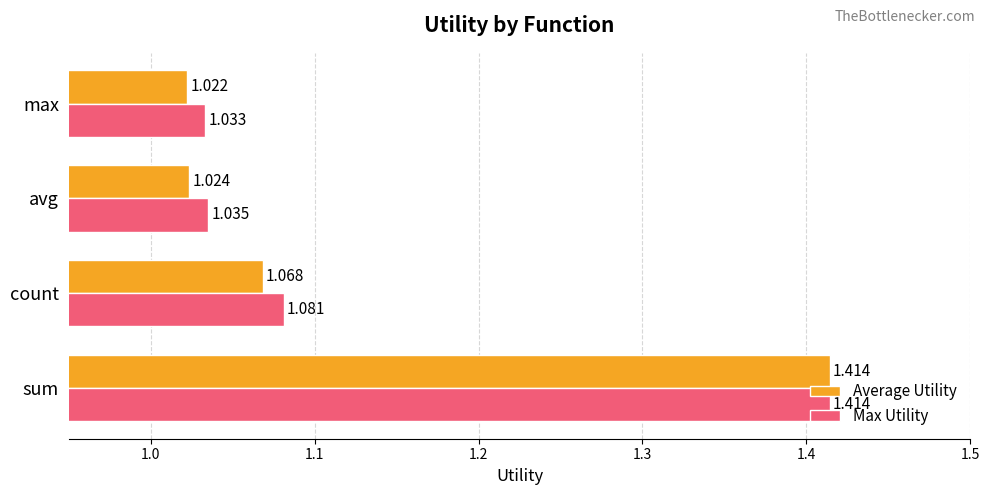

Which series has the largest total across all categories?

Max Utility